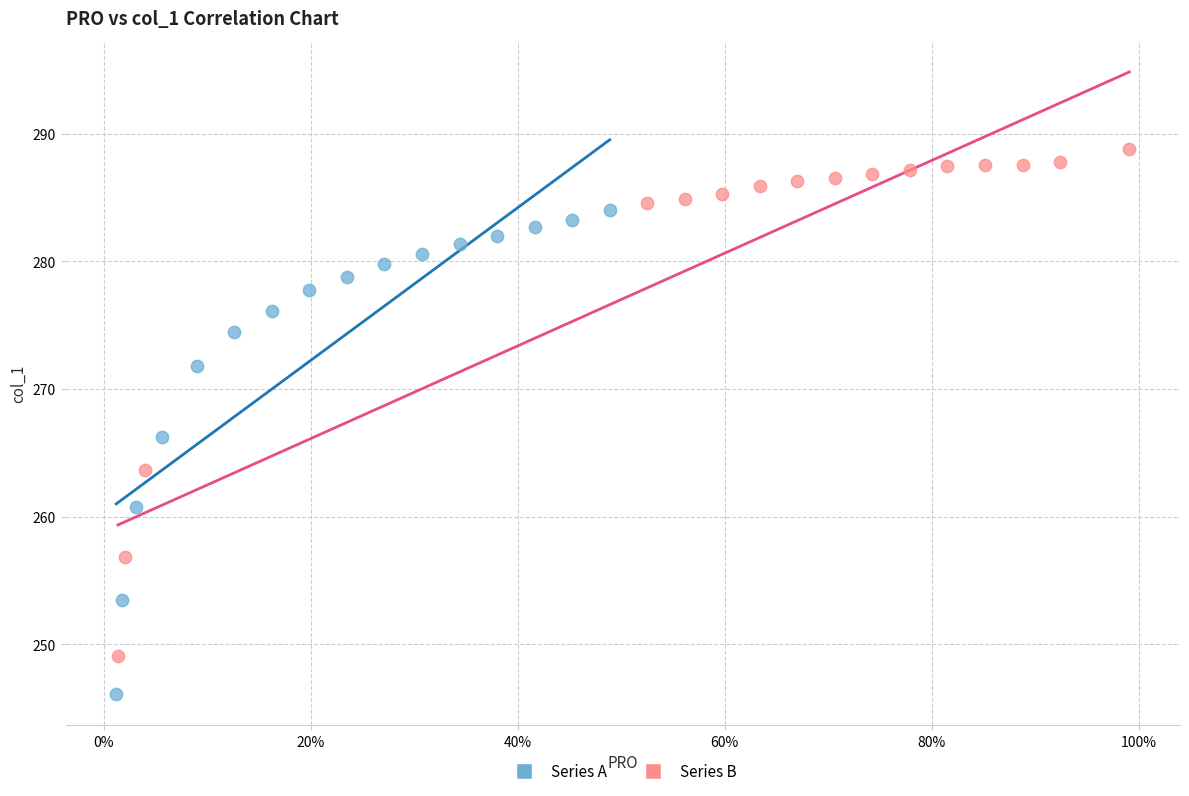

Which series reaches the maximum Y coordinate?

Series B